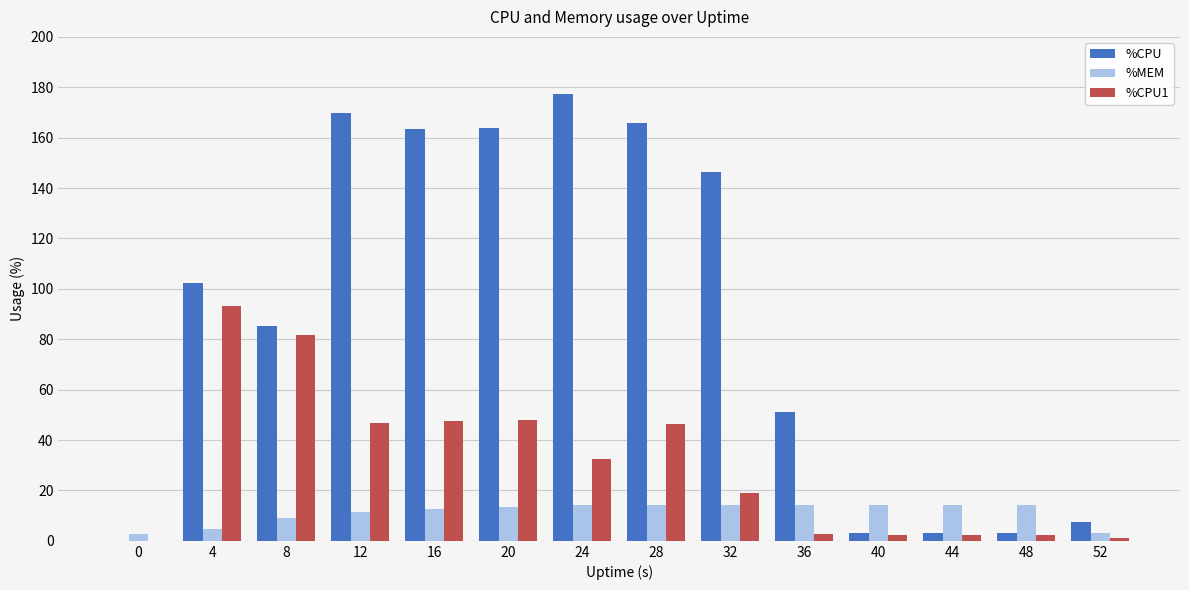

Which series changed the most between 32 and 40?

%CPU